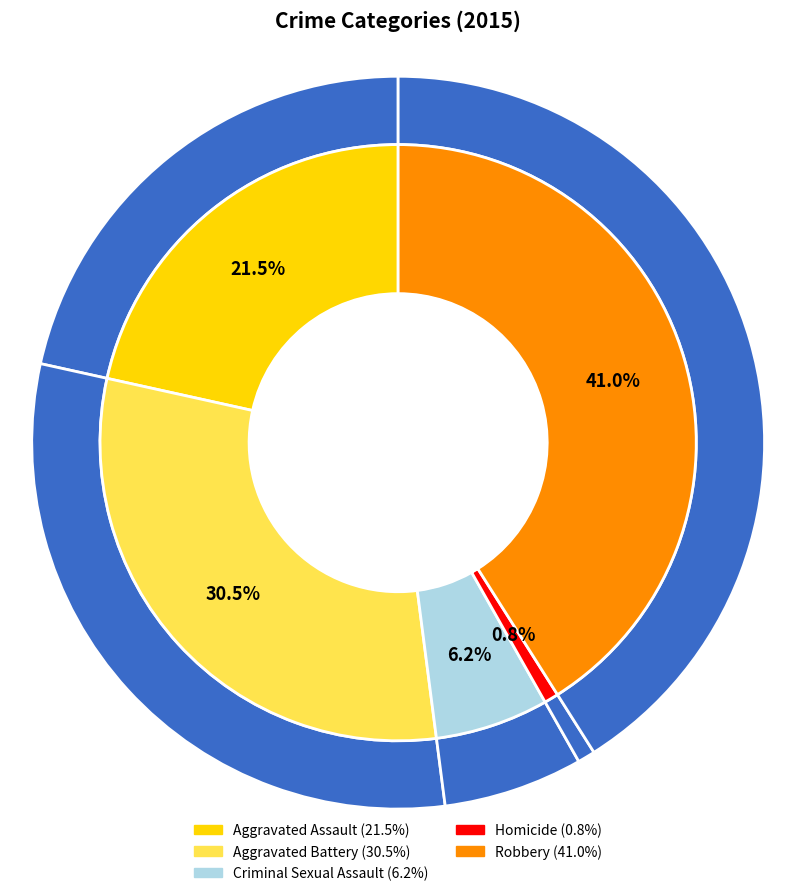

Do Aggravated Assault and Homicide together represent more than half of the pie?

No